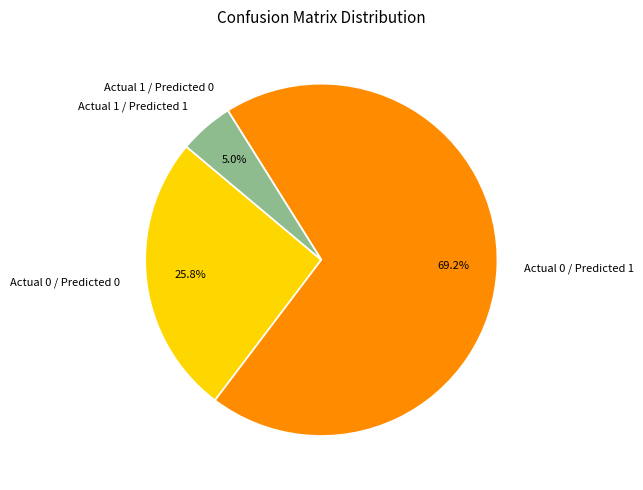

Does any single category account for the majority?

Yes